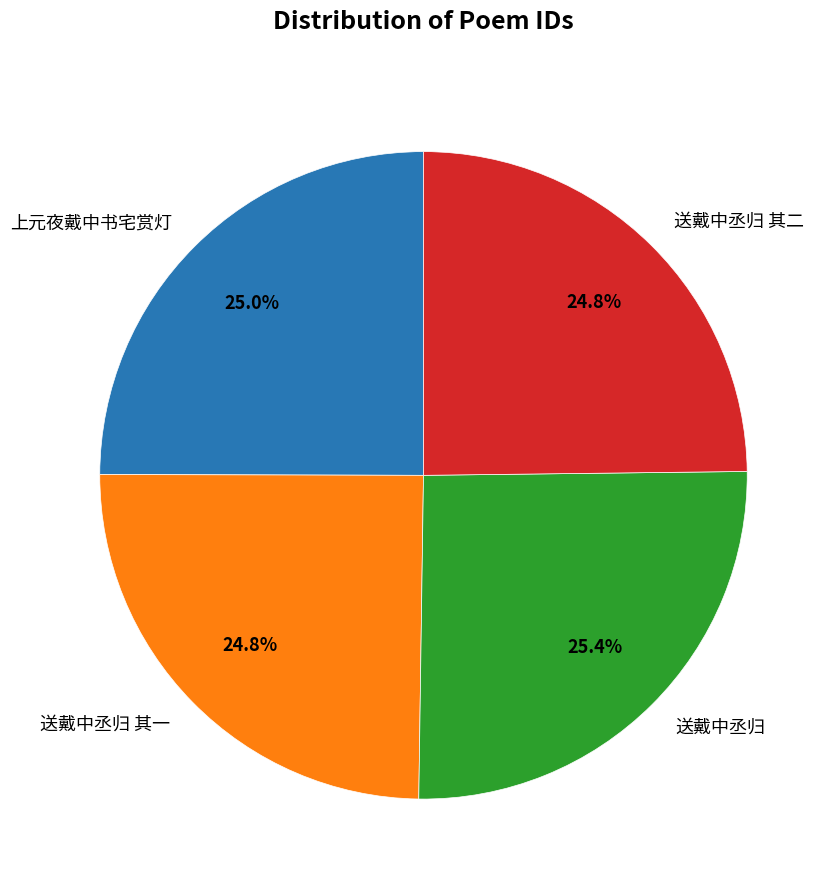

To the nearest percent, what is the combined percentage of 送戴中丞归 其二 and 送戴中丞归?

50%